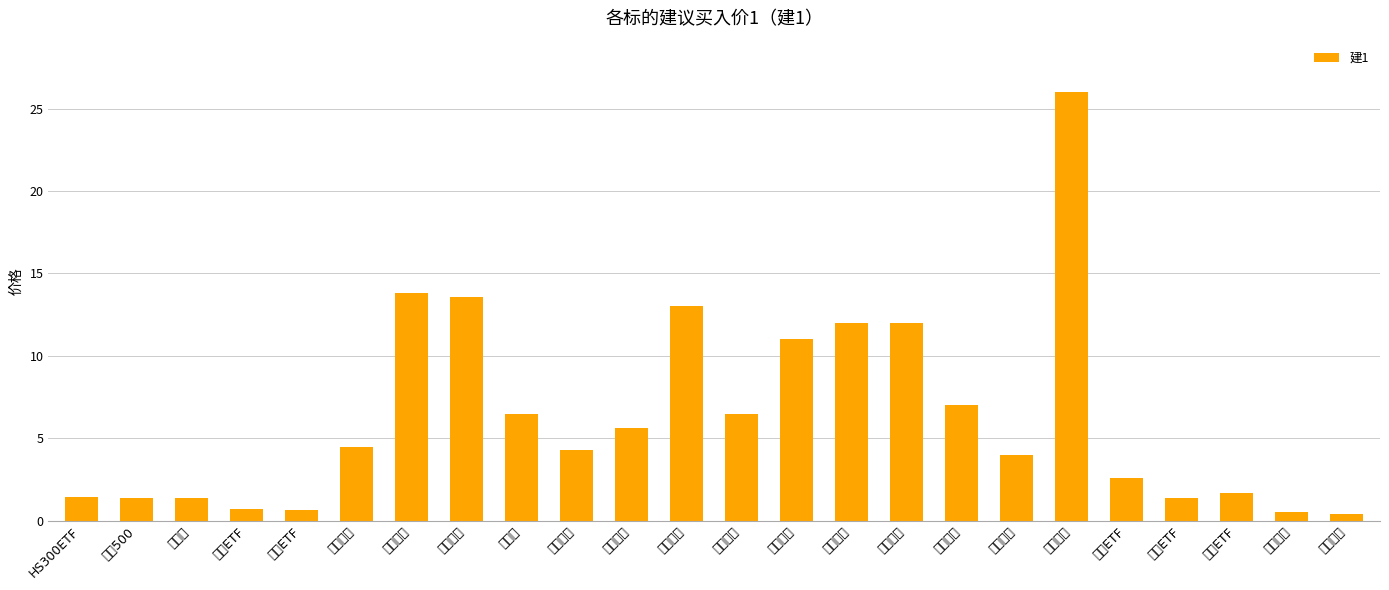

At which label is the value closest to 13?

中兴通讯